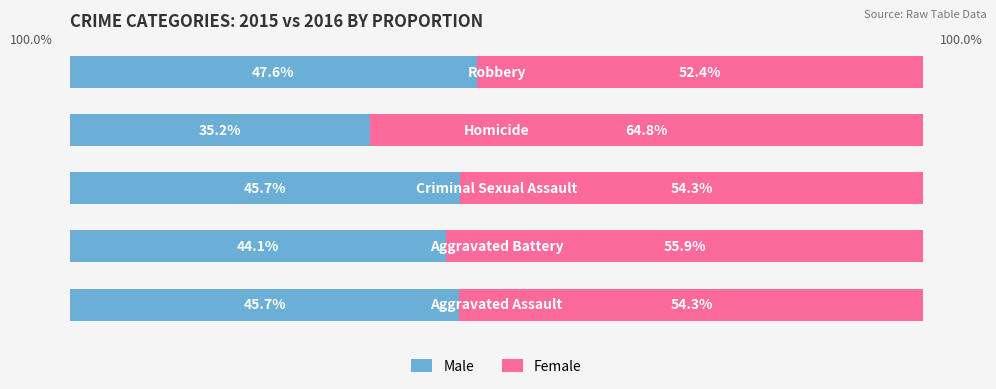

What are all the series names shown in the legend?

Male, Female